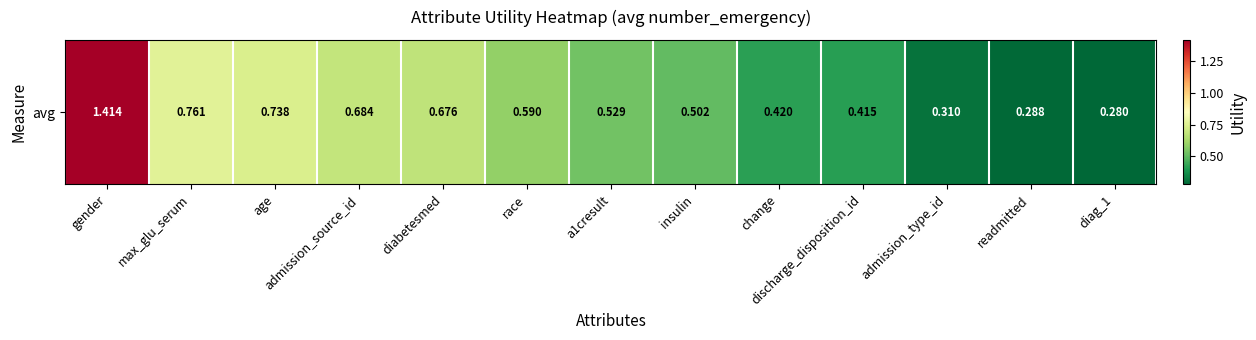

Rank the categories by value from lowest to highest.

diag_1, readmitted, admission_type_id, discharge_disposition_id, change, insulin, a1cresult, race, diabetesmed, admission_source_id, age, max_glu_serum, gender